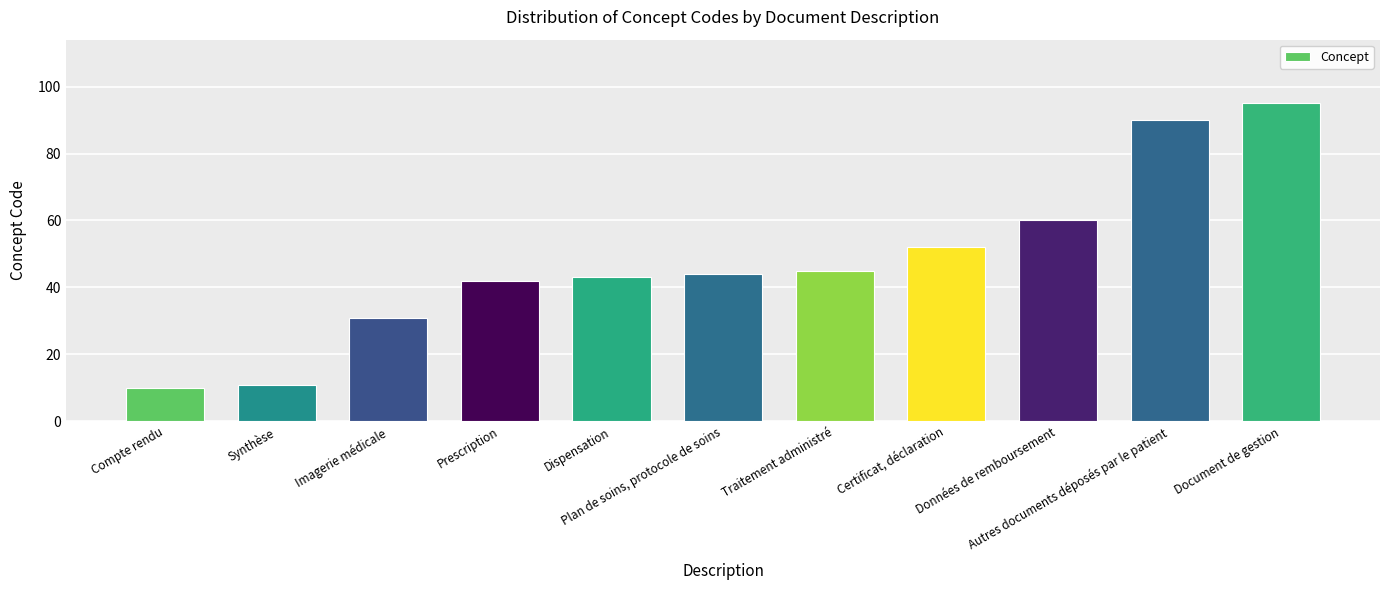

True or false: the data shows 11 at Synthèse.

True